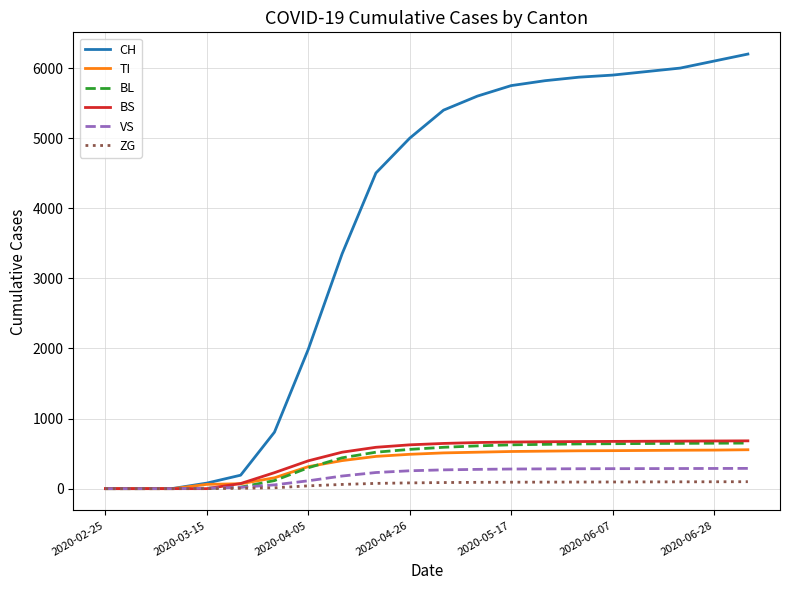

What is the difference between the maximum and second lowest values in the BS series?

682